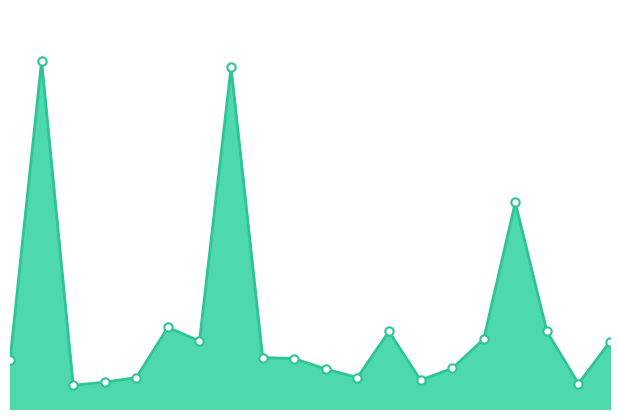

At which category does the chart reach its minimum across all series?

2